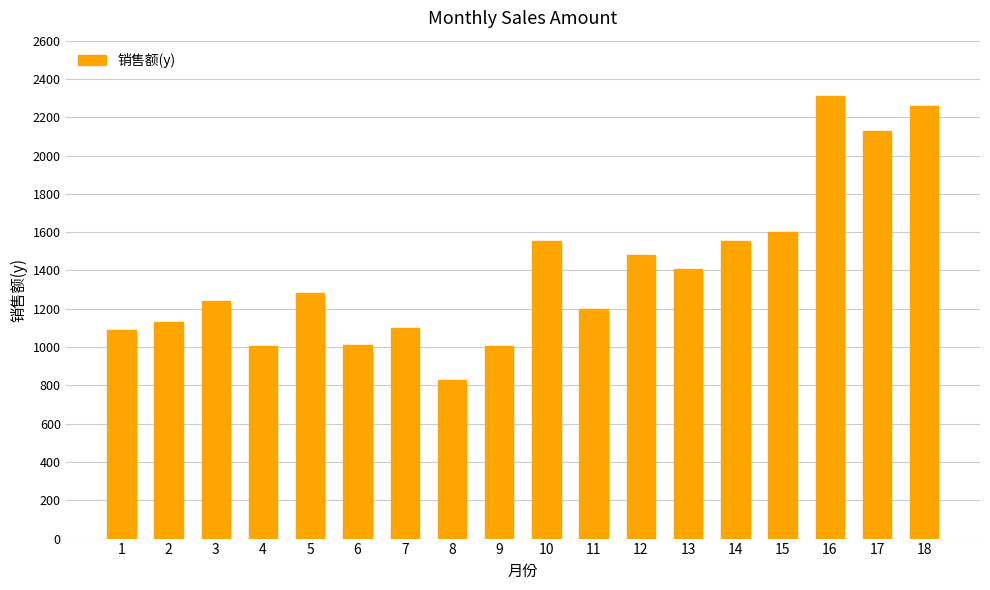

Between 14 and 7, which is larger?

14